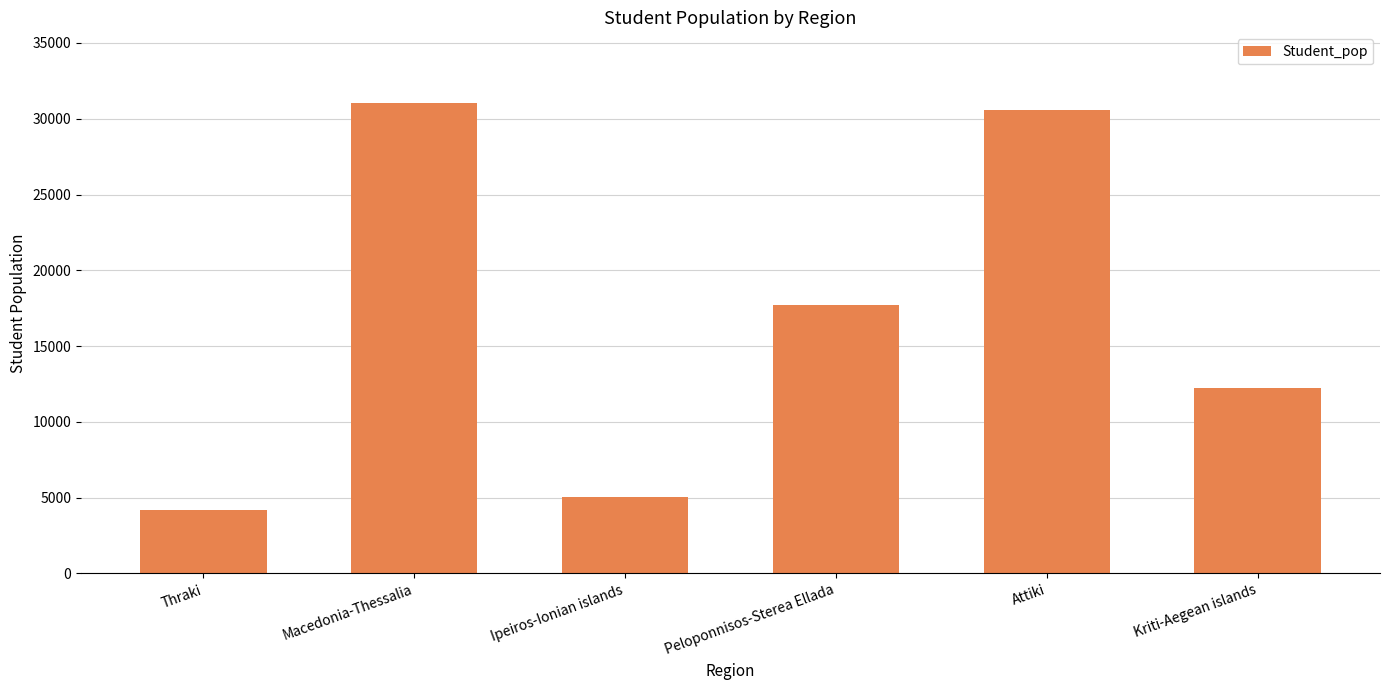

Between Ipeiros-Ionian islands and Kriti-Aegean islands, which is larger?

Kriti-Aegean islands